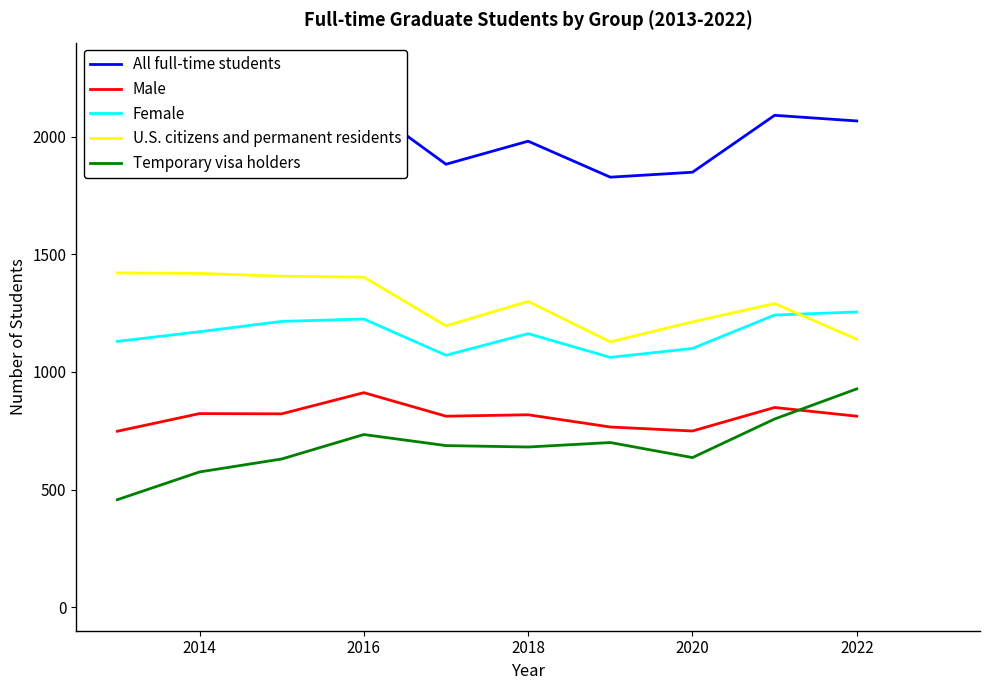

True or false: Temporary visa holders has a value of 866 at 2014.

False